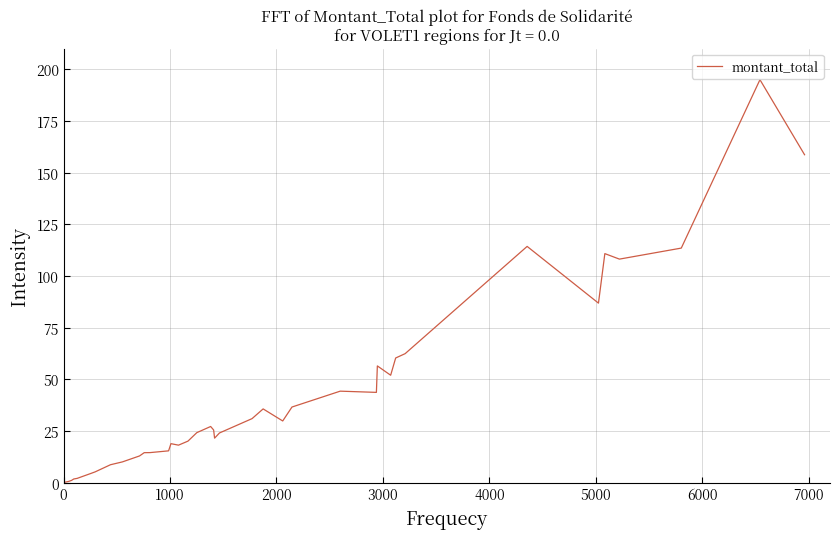

What is the smallest value displayed?

0.1